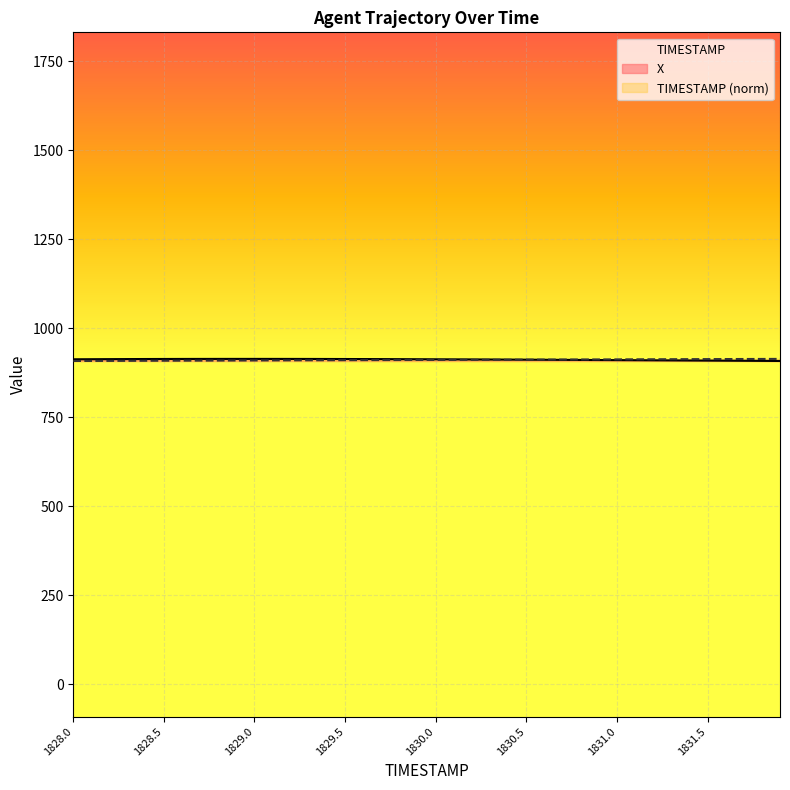

How many data points in X are above 912?

24